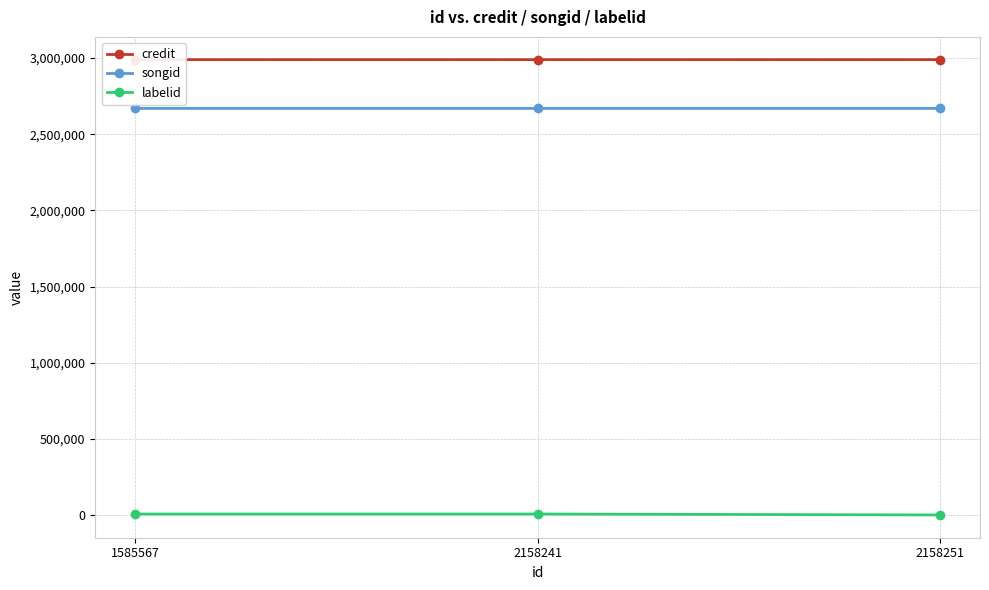

Is the value of labelid at 2158241 greater than the value of credit at 2158251?

No